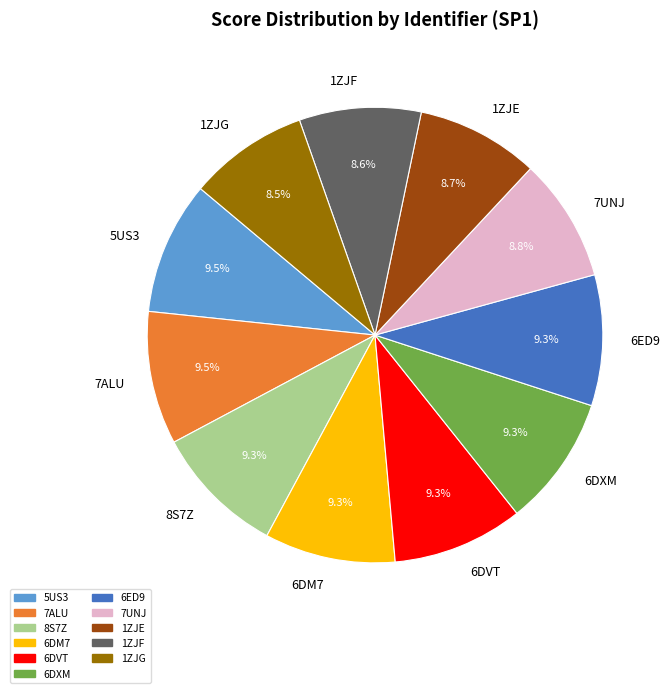

To the nearest percent, what is the difference between the largest and smallest slice percentages?

1%